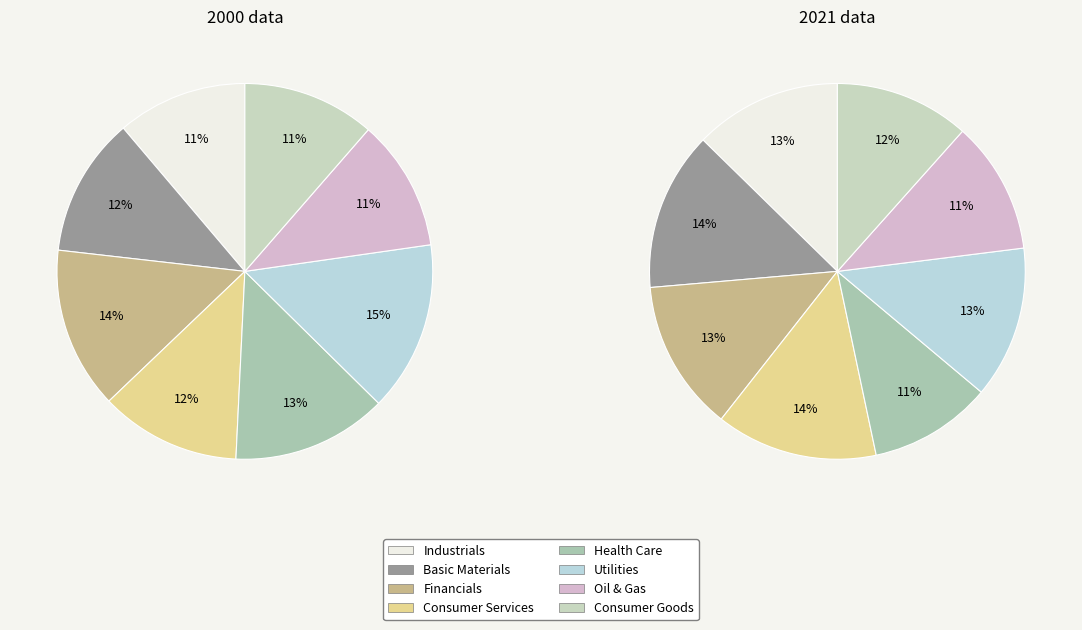

Does 7 account for over 50% of the chart?

No